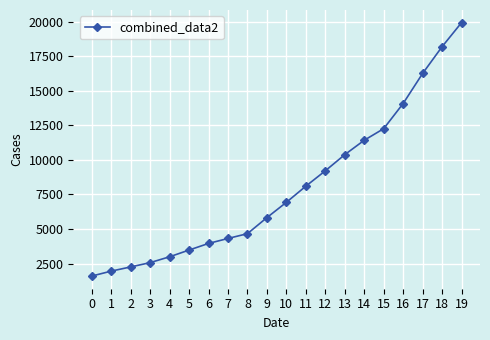

What is the difference between the maximum and minimum values?

18343